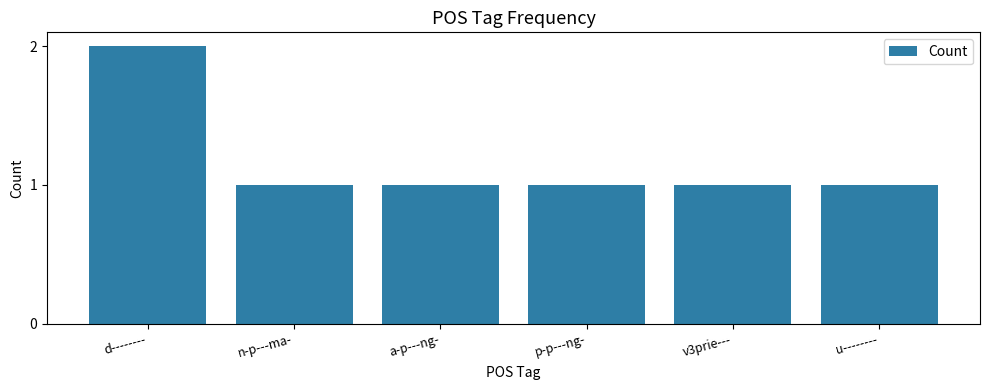

Which label corresponds to the largest value in the chart?

d--------